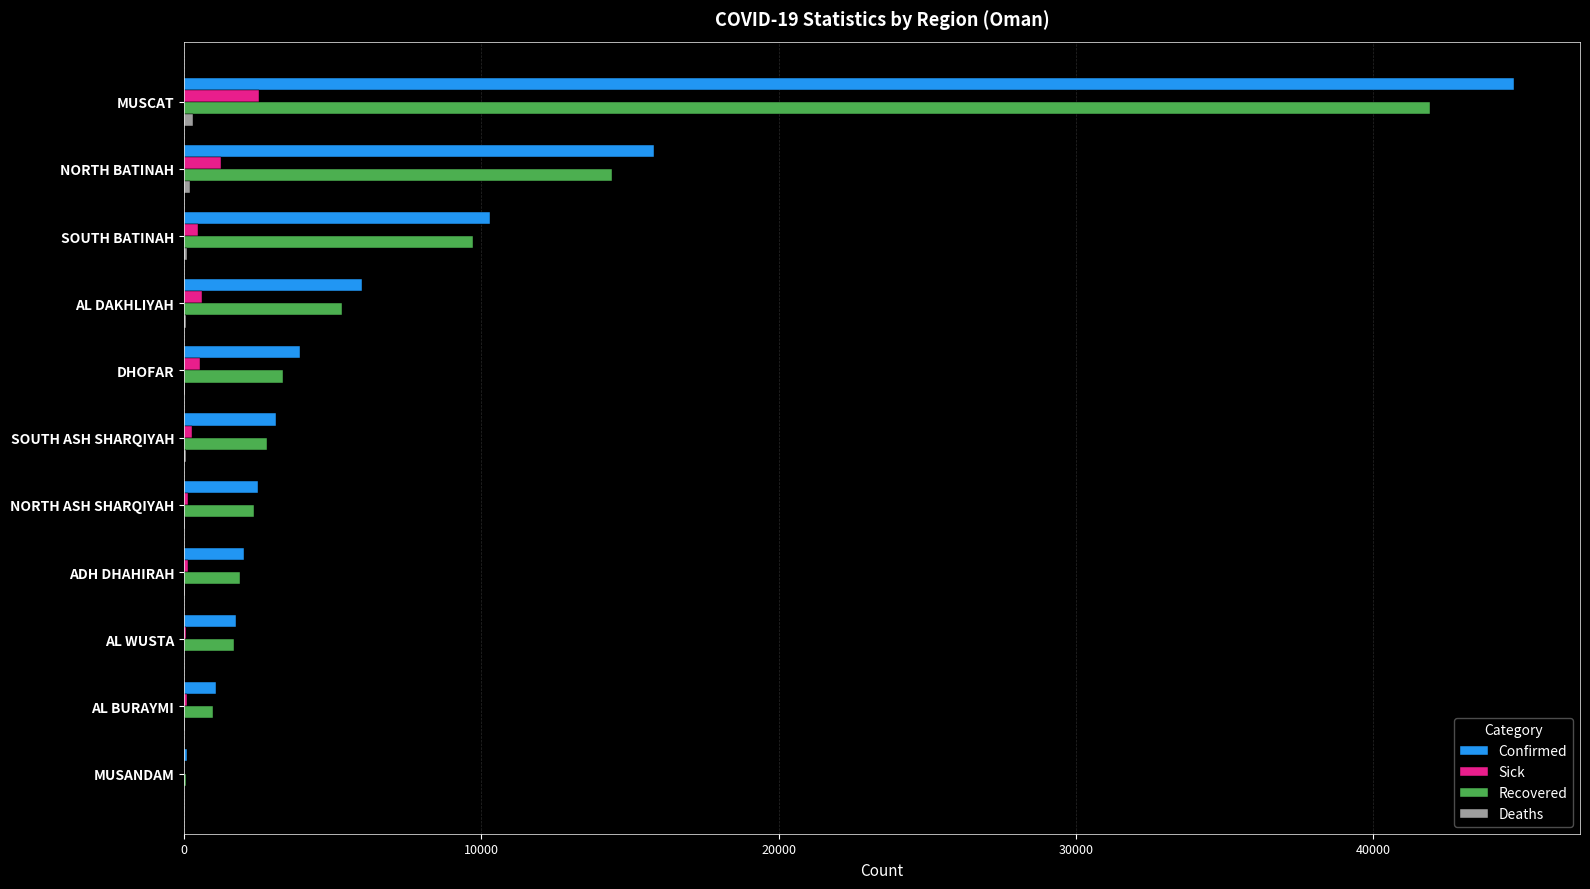

At which label is Confirmed closest to 22397?

NORTH BATINAH